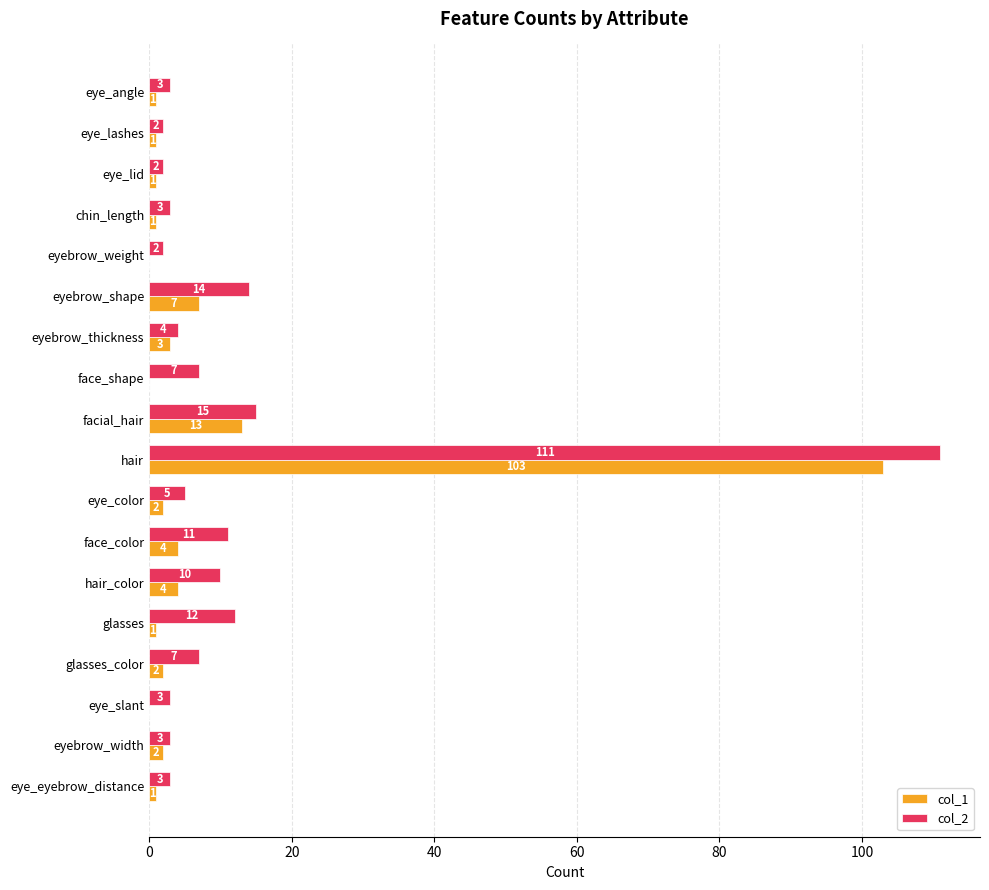

Which label corresponds to the largest value in the chart?

hair